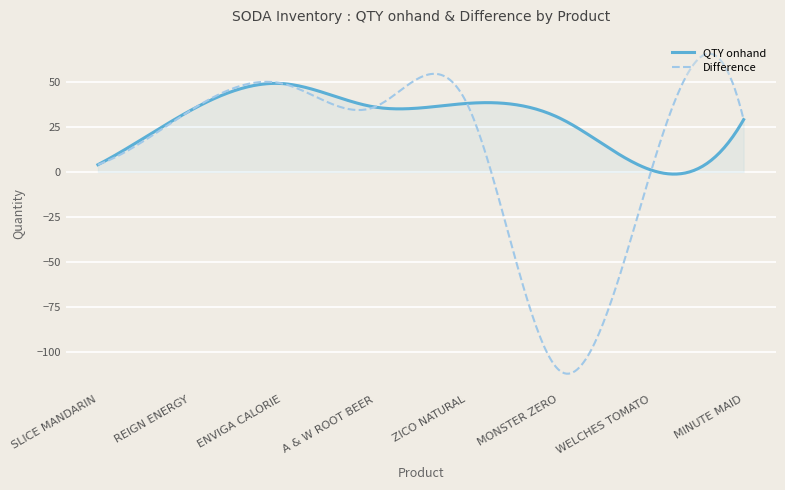

What is the smallest value displayed?

-111.9